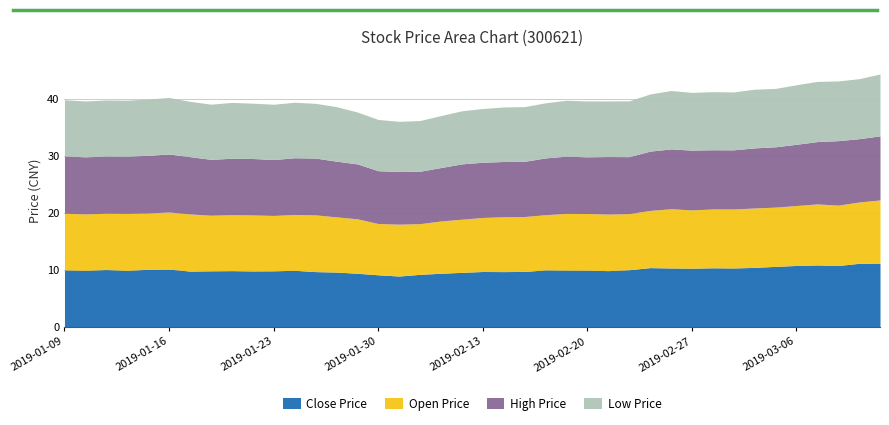

At how many categories does at least one series exceed 9?

40